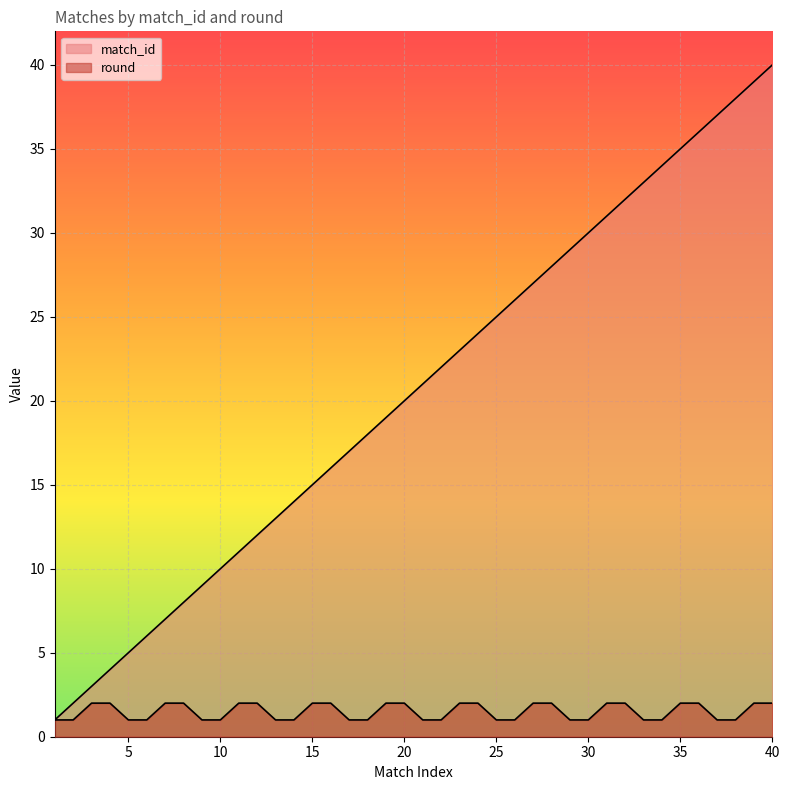

What is the highest value of the match_id series?

40